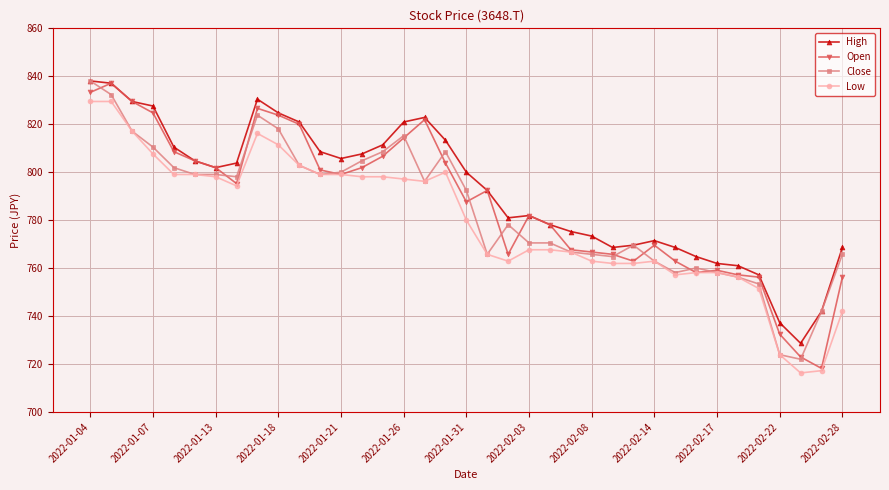

What is the value of the Open point at the 28th from the left?

769.6